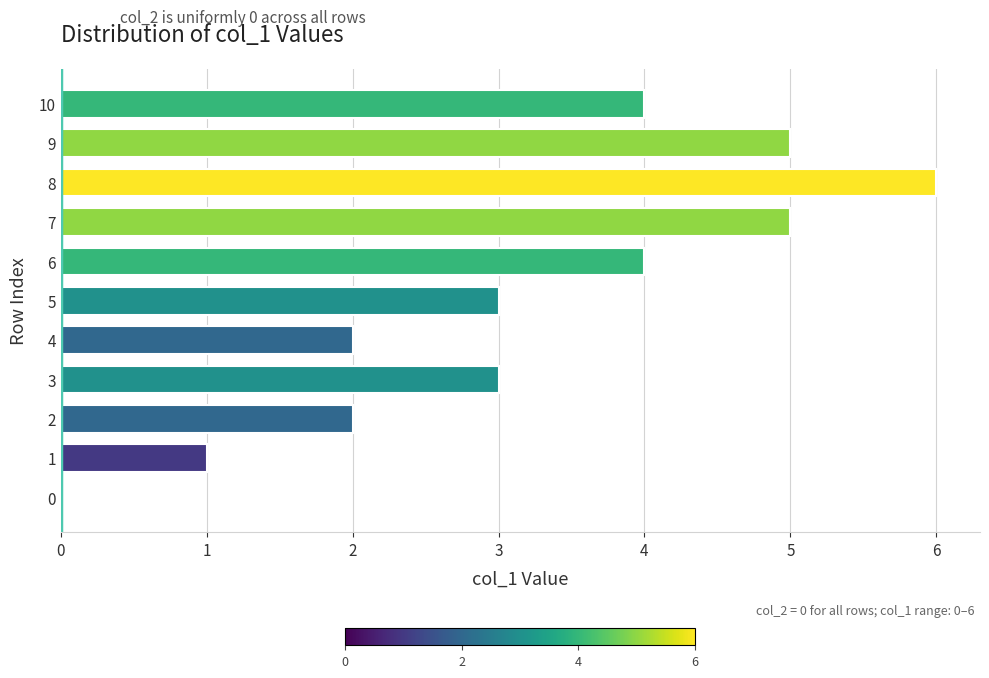

What is the ratio of the value at 8 to the value at 6?

1.5